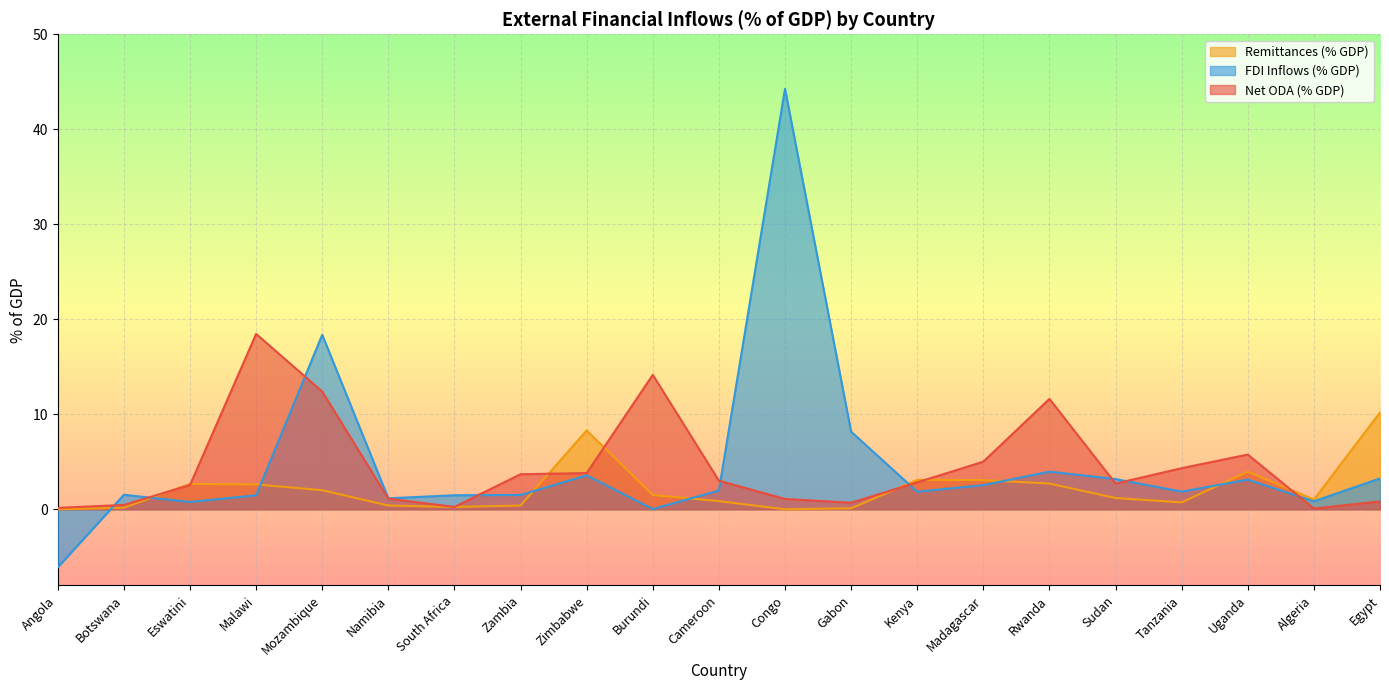

What is the average value of the FDI Inflows (% GDP) series?

4.7